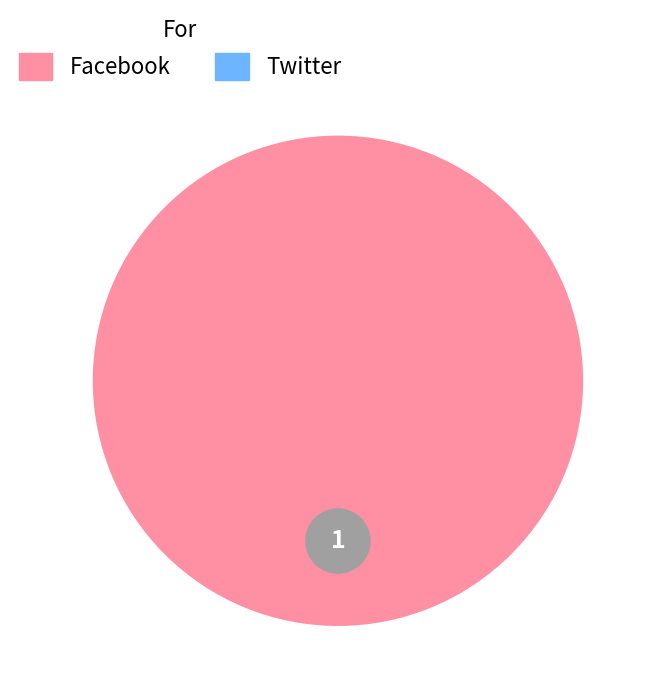

What is the change in value from Facebook to Twitter?

-1